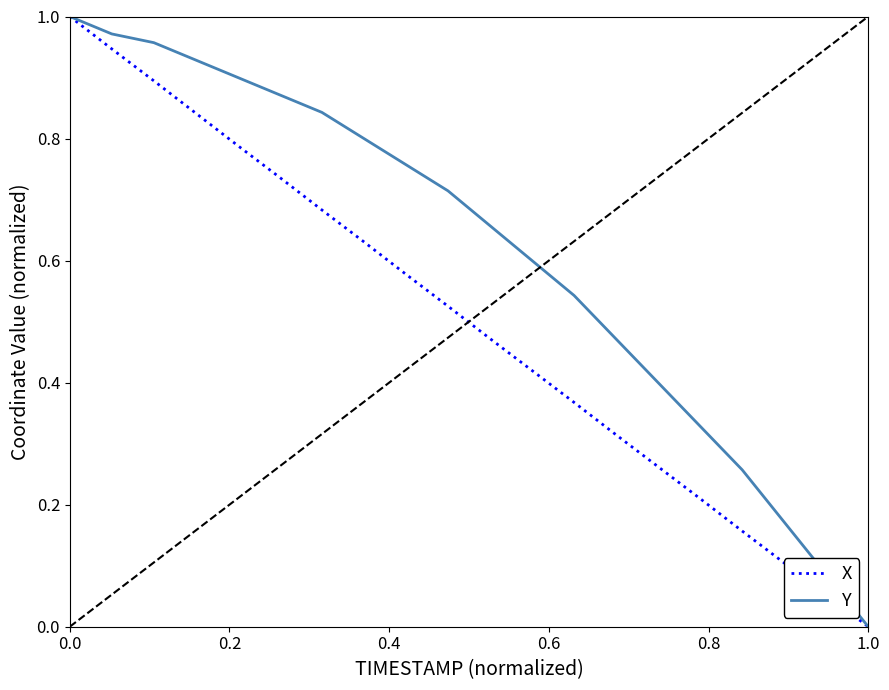

Which series has the largest total across all categories?

Y